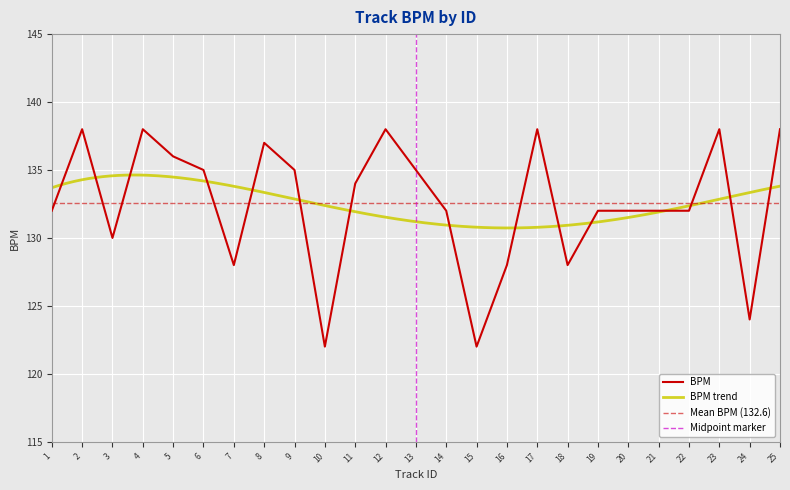

Reading left to right, list all the values displayed in this chart.

132	138	130	138	136	135	128	137	135	122	134	138	135	132	122	128	138	128	132	132	132	132	138	124	138